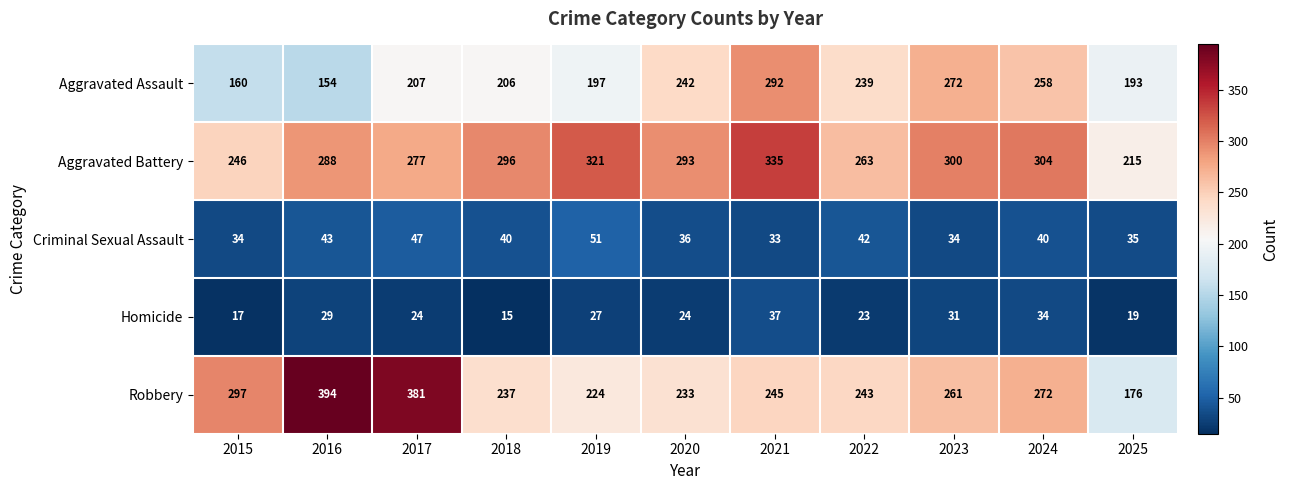

Is it true that Homicide equals 19 at 2025?

True